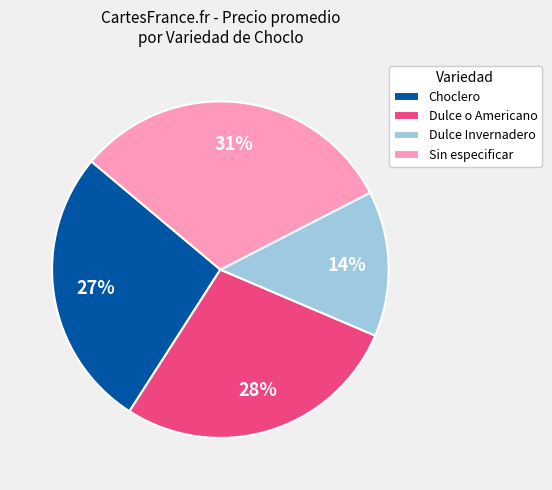

Is it true that Dulce Invernadero is 14% of the pie?

True